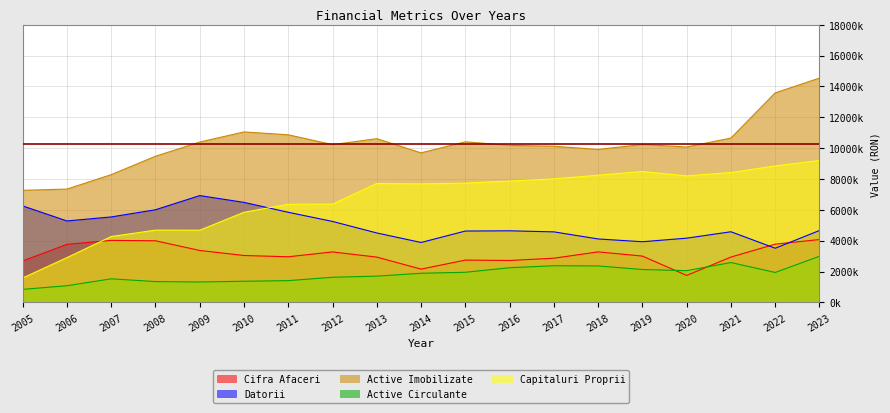

What is the sum of all Active Circulante values?

34729743